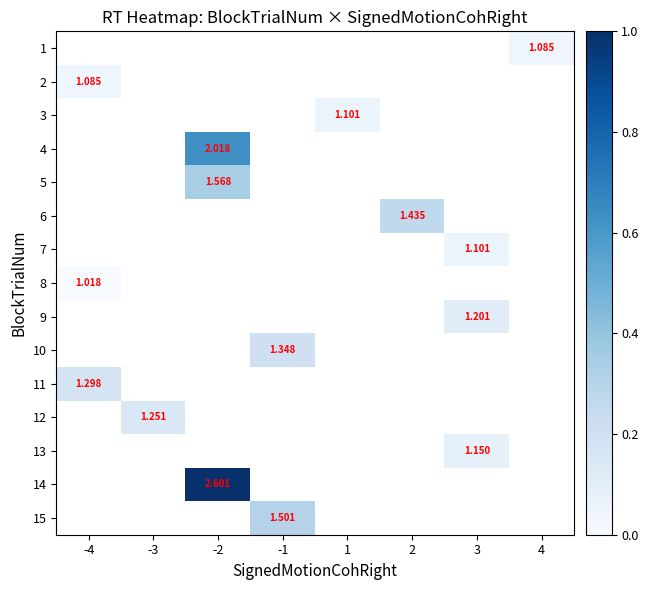

At which category does the chart reach its minimum across all series?

-4